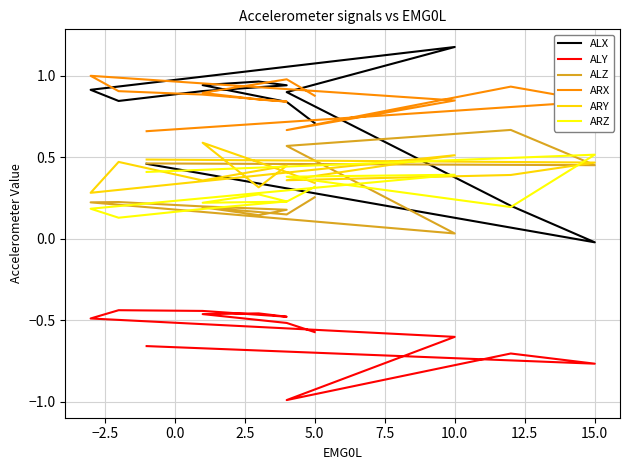

Reading left to right, extract all data points from this chart.

ALX: 0.7	0.8	0.9	1.0	0.9	0.9	0.8	0.9	1.2	0.9	0.2	-0.0	0.5
ALY: -0.6	-0.5	-0.5	-0.5	-0.5	-0.4	-0.4	-0.5	-0.6	-1.0	-0.7	-0.8	-0.7
ALZ: 0.3	0.1	0.2	0.1	0.2	0.2	0.2	0.2	0.0	0.6	0.7	0.5	0.5
ARX: 0.9	1.0	0.9	0.9	0.8	0.9	0.9	1.0	0.8	0.7	0.9	0.8	0.7
ARY: 0.3	0.4	0.6	0.3	0.4	0.4	0.5	0.3	0.5	0.4	0.4	0.5	0.5
ARZ: 0.3	0.2	0.2	0.3	0.2	0.2	0.1	0.2	0.4	0.4	0.2	0.5	0.4